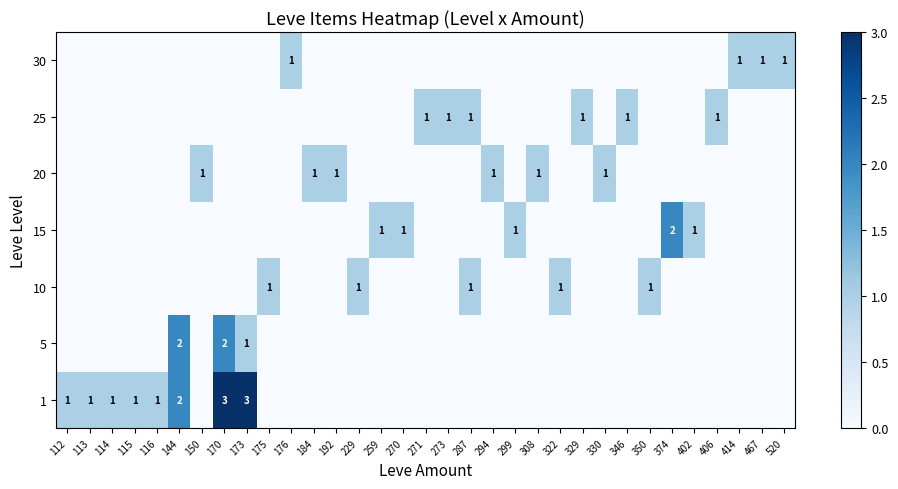

Count the number of categories in the chart.

33